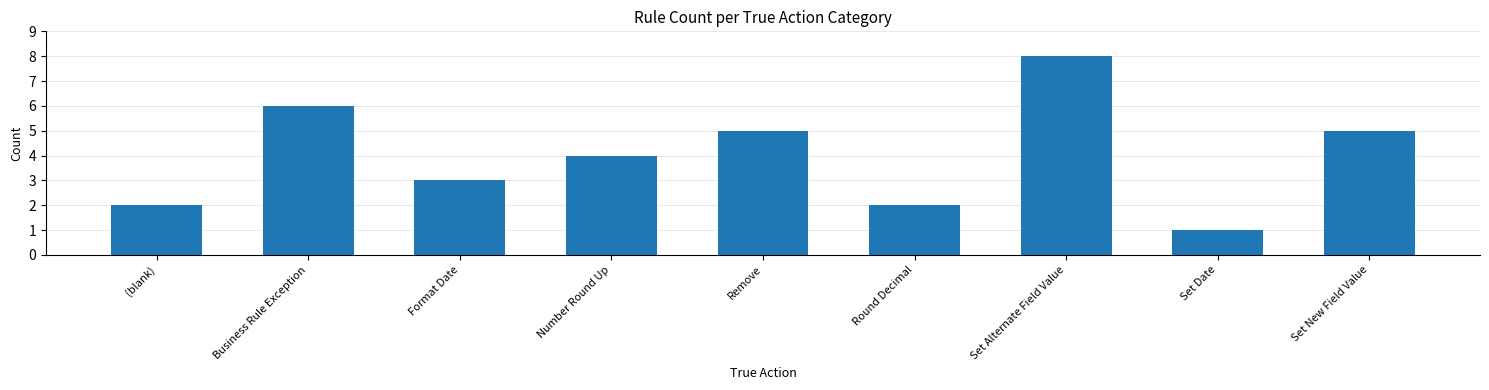

What value does the data have at Business Rule Exception?

6